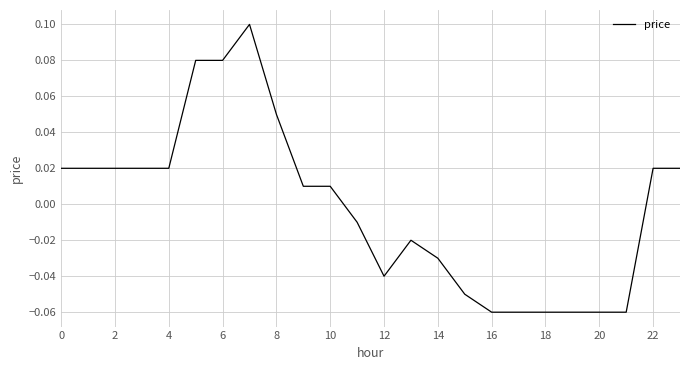

The chart shows a value of -0.1 at 14. True or false?

False